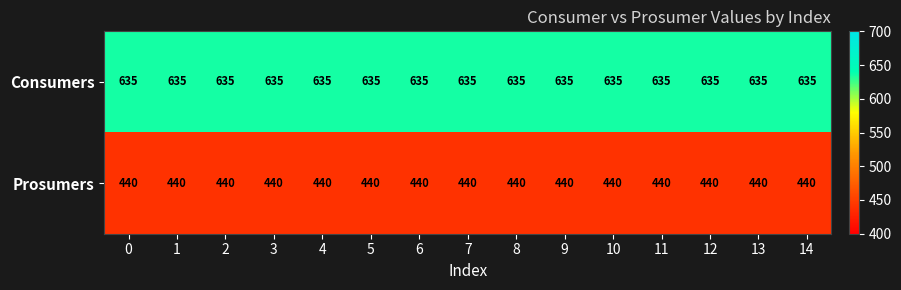

Rank the series by their maximum value, from lowest to highest.

Prosumers, Consumers